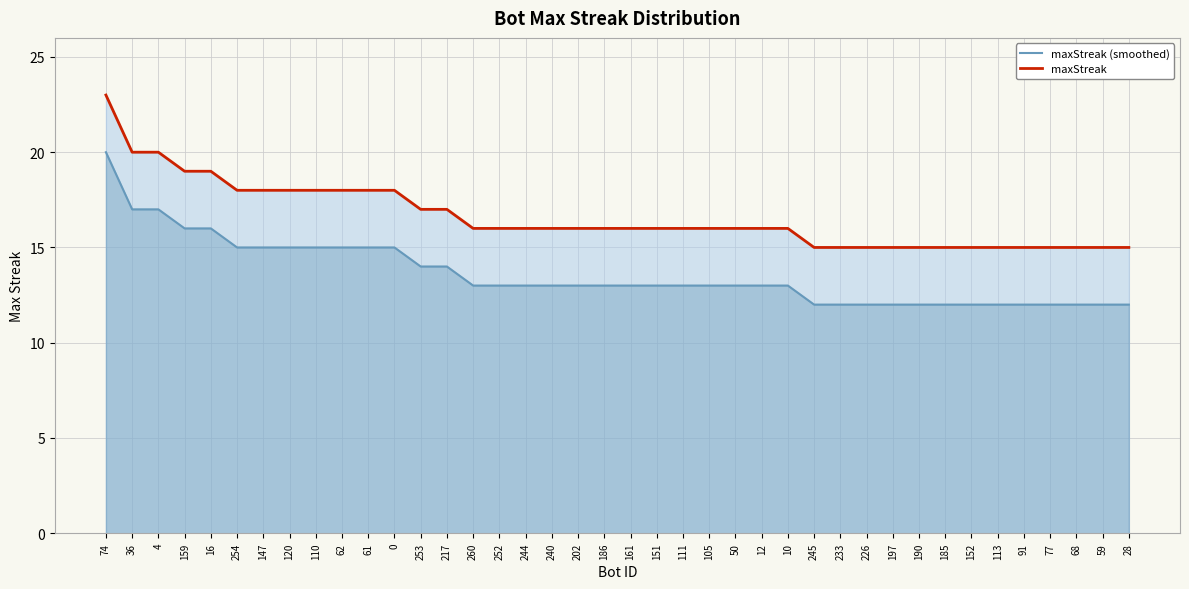

True or false: maxStreak has a value of 17 at 217.

True